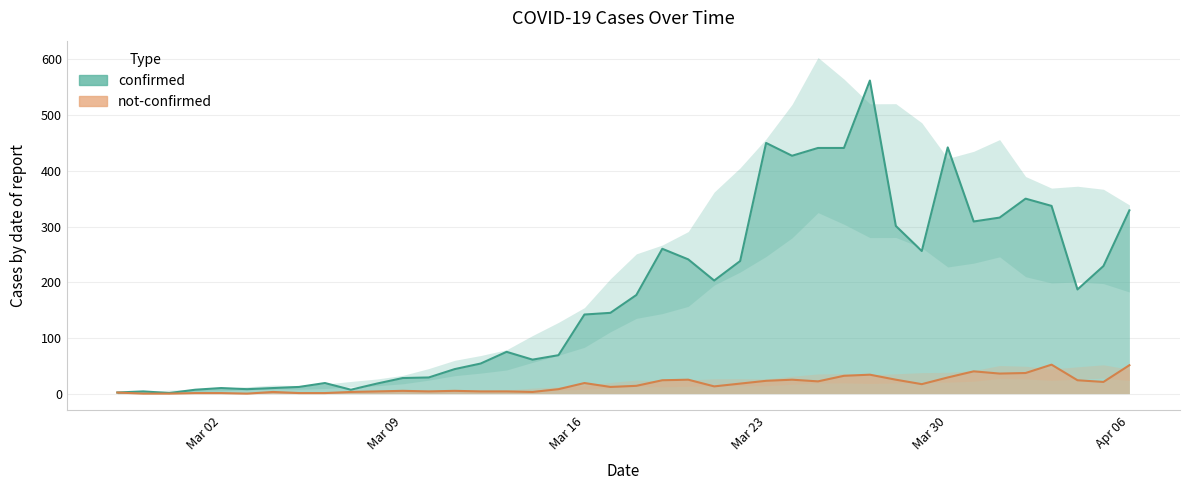

What is the value of the confirmed point at the 13th from the left?

29